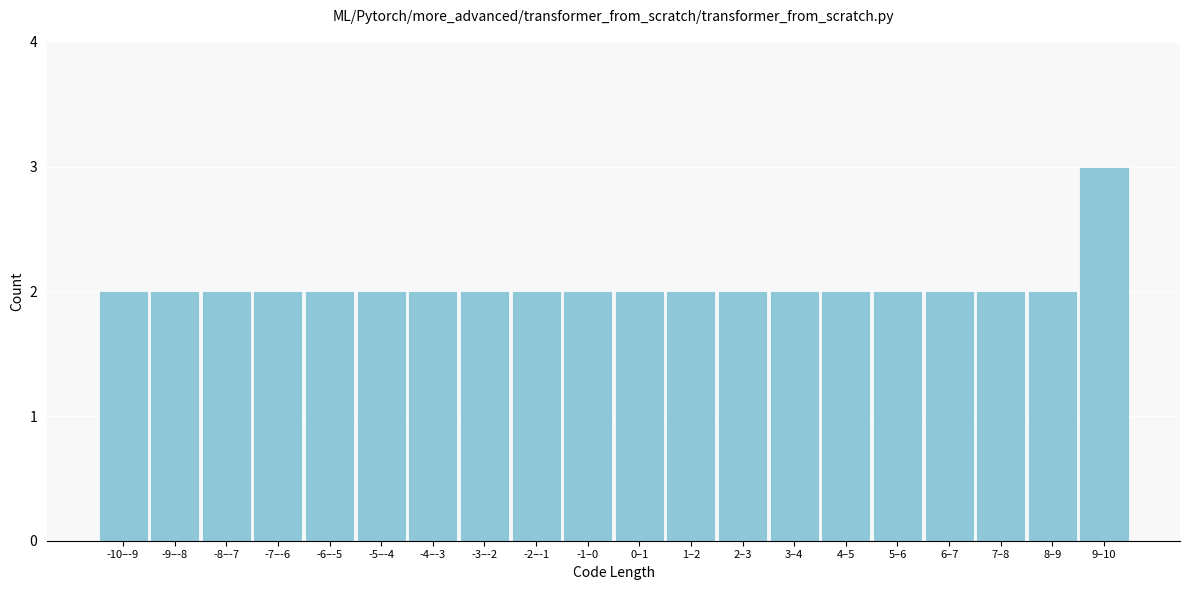

Reading right to left, extract all data points from this chart.

3	2	2	2	2	2	2	2	2	2	2	2	2	2	2	2	2	2	2	2